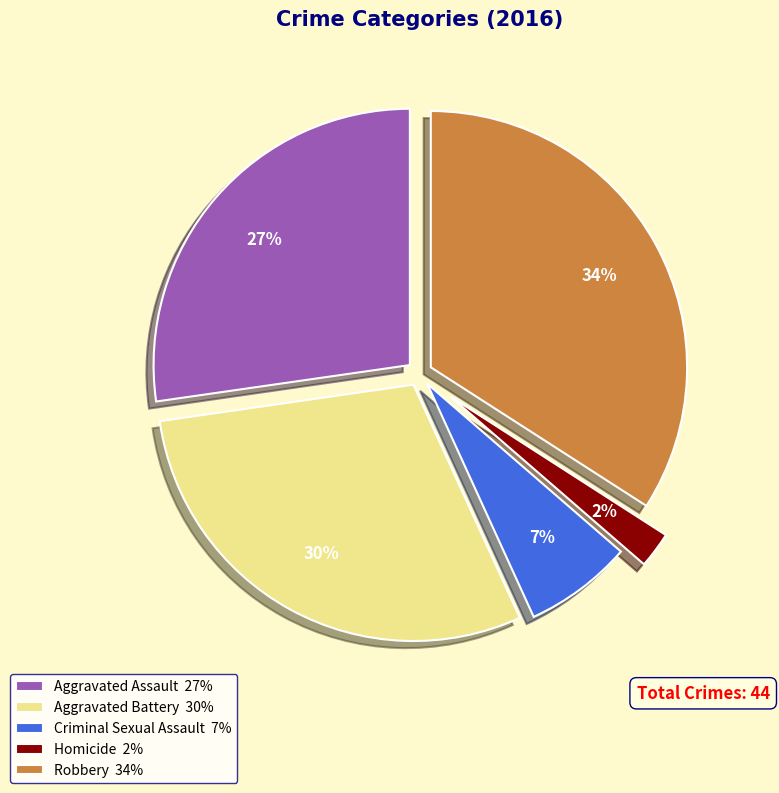

Combined, do Robbery and Criminal Sexual Assault account for over 50%?

No